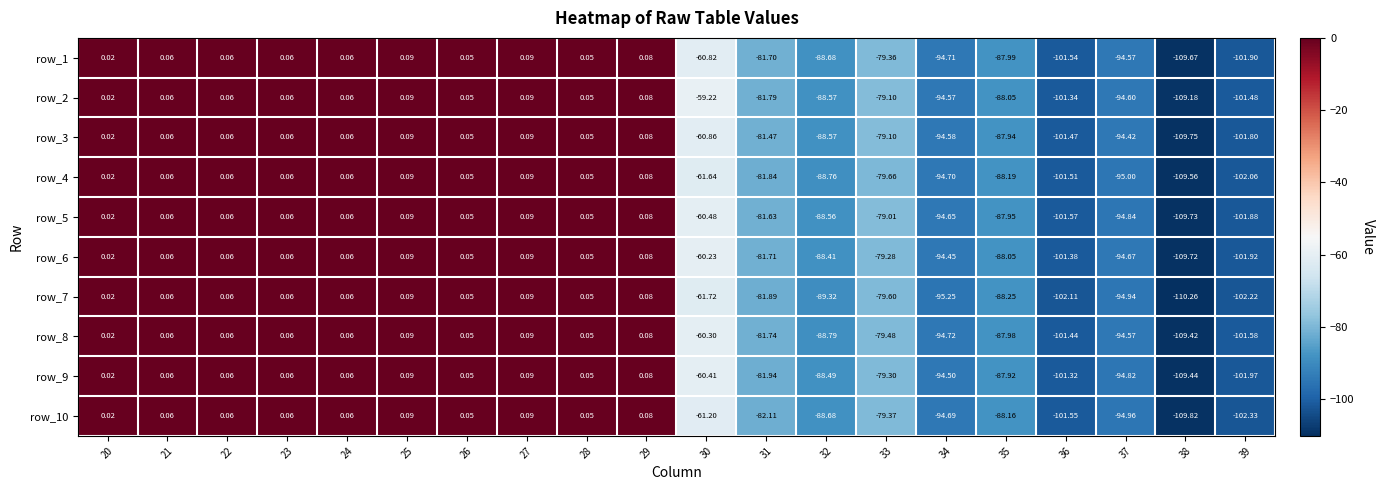

Is the value of row_6 at 26 greater than the value of row_3 at 37?

Yes